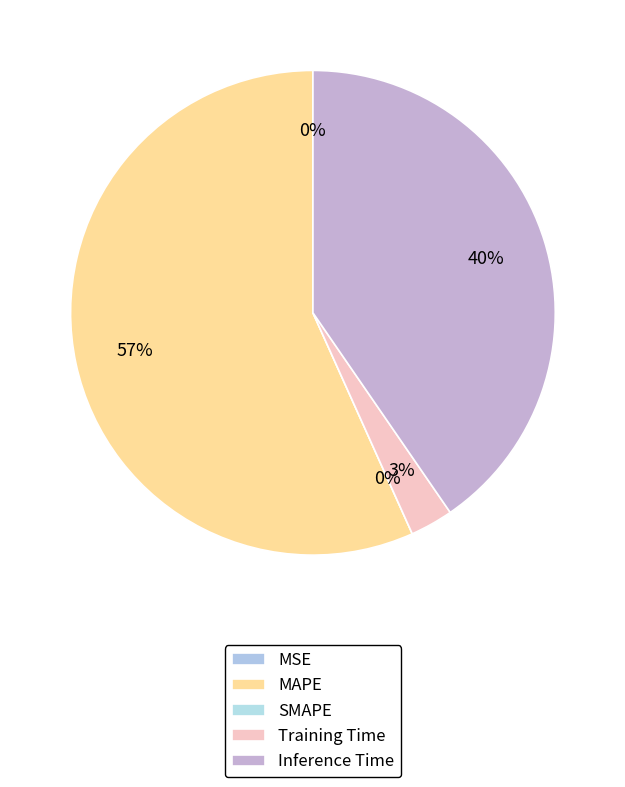

The Inference Time slice represents 40% of the pie. True or false?

True